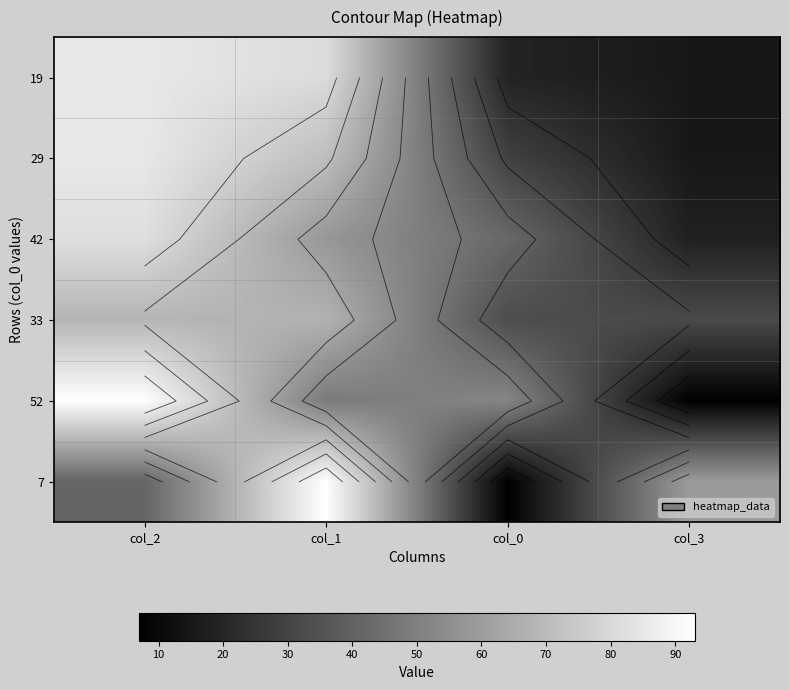

What is the total value across all series at col_1?

418